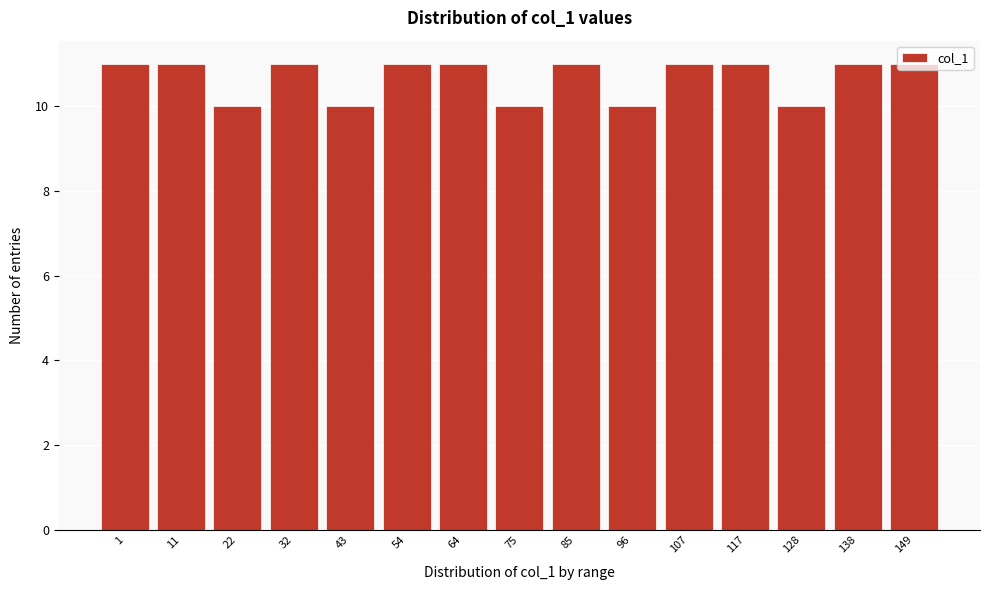

What is the value of the 12th bar from the left?

11